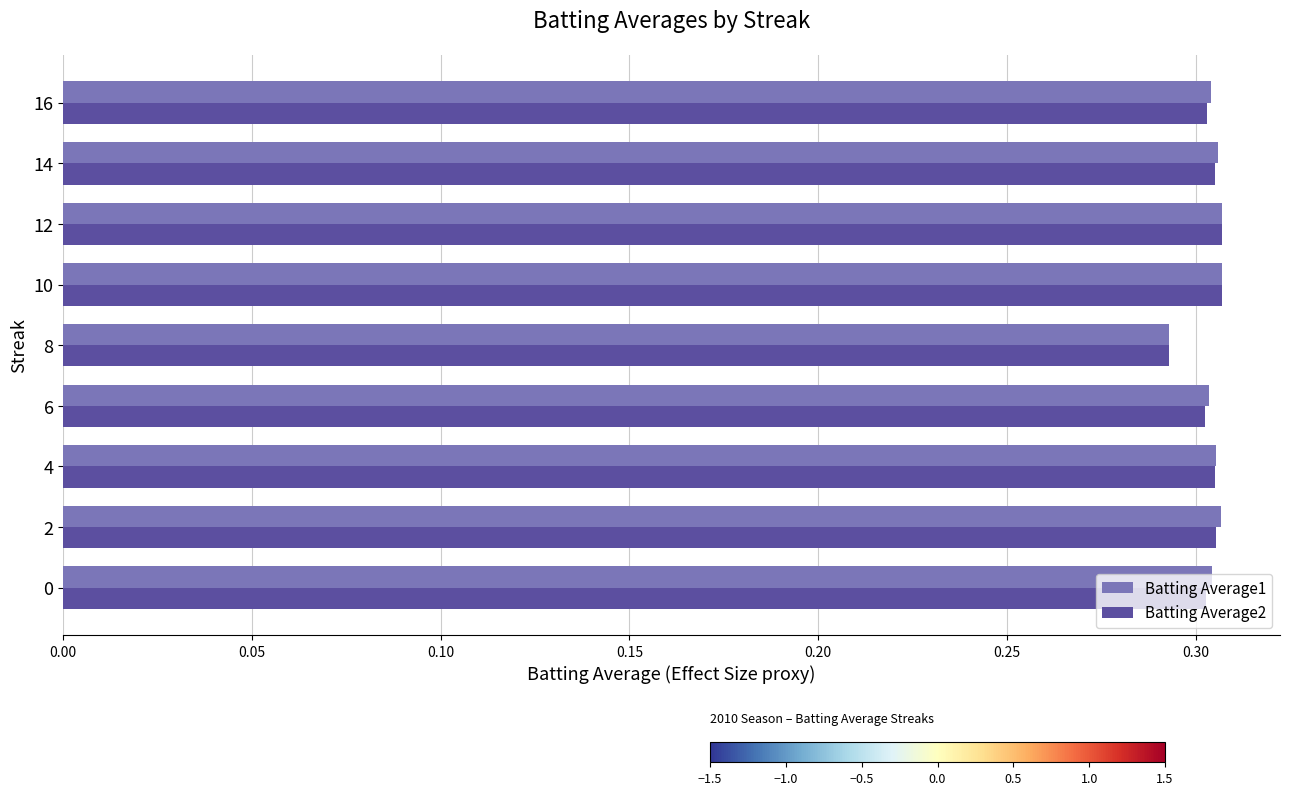

At how many categories does at least one series exceed 0?

9